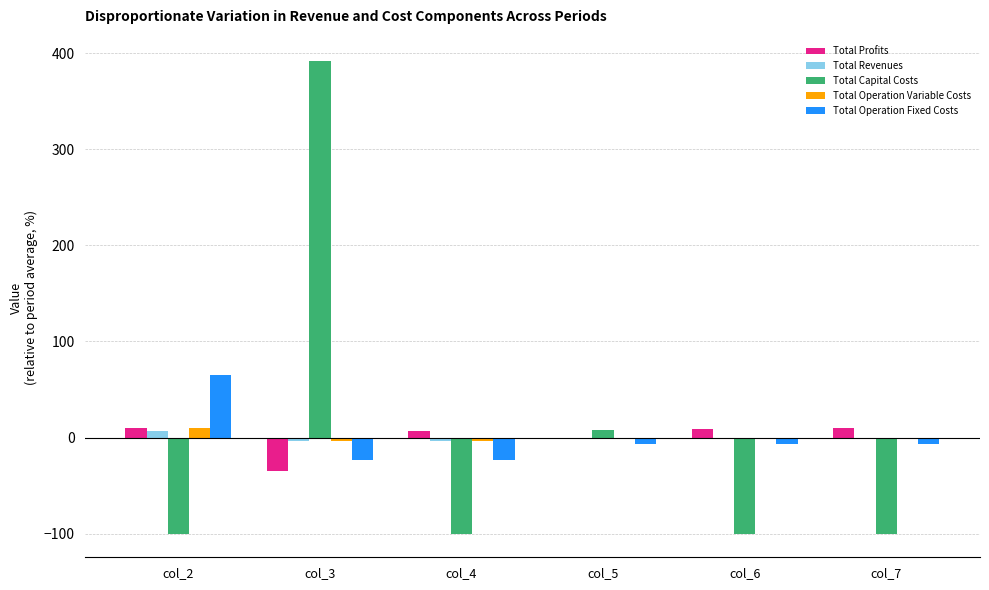

Which series changed the most between col_2 and col_6?

Total Operation Fixed Costs